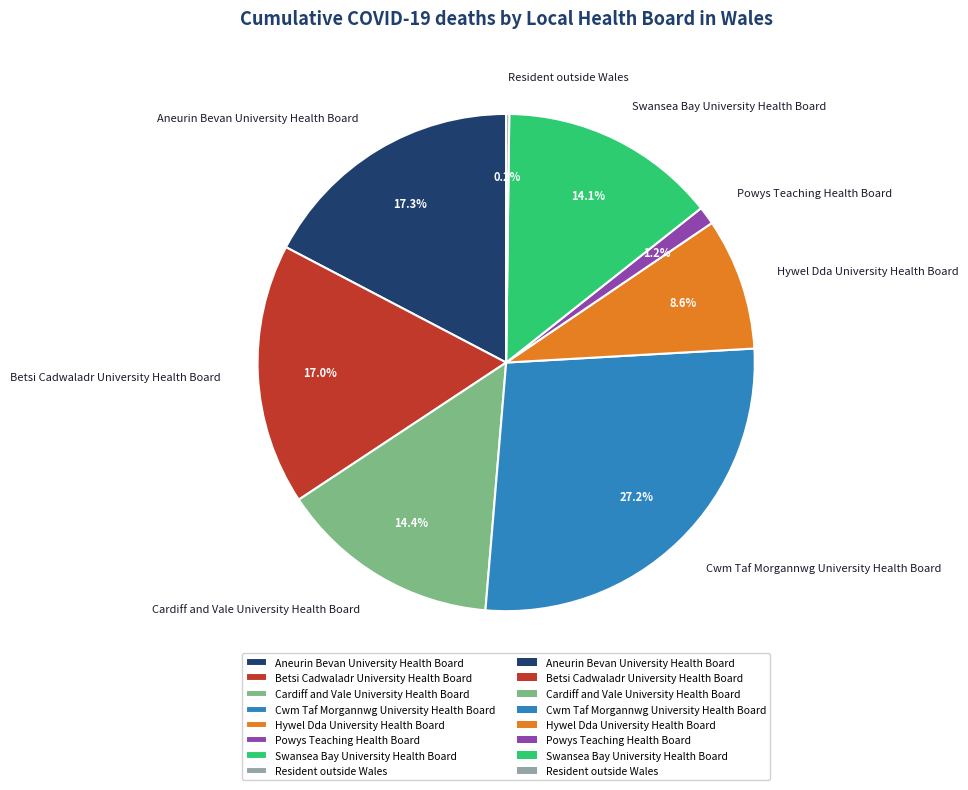

Combined, do Cardiff and Vale University Health Board and Aneurin Bevan University Health Board account for over 50%?

No